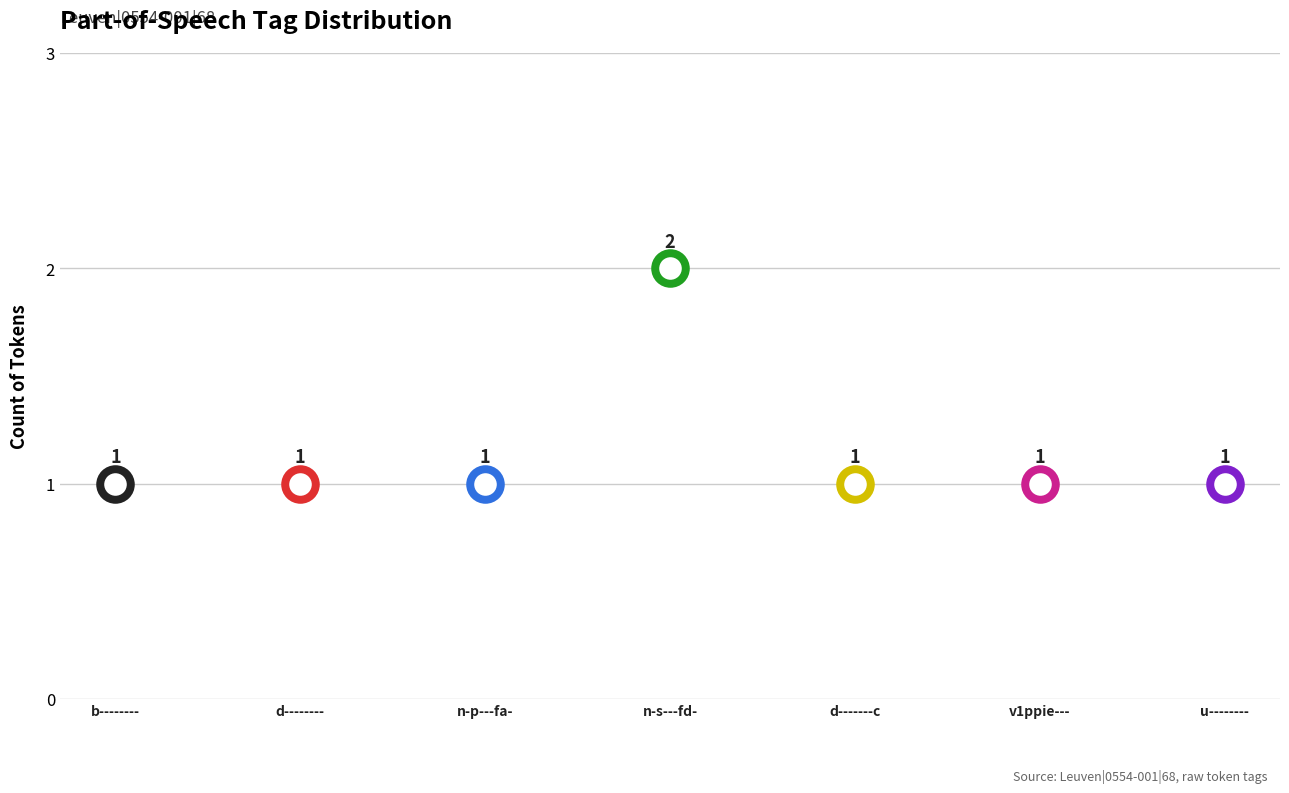

Which has a higher value, n-p---fa- or v1ppie---?

n-p---fa-